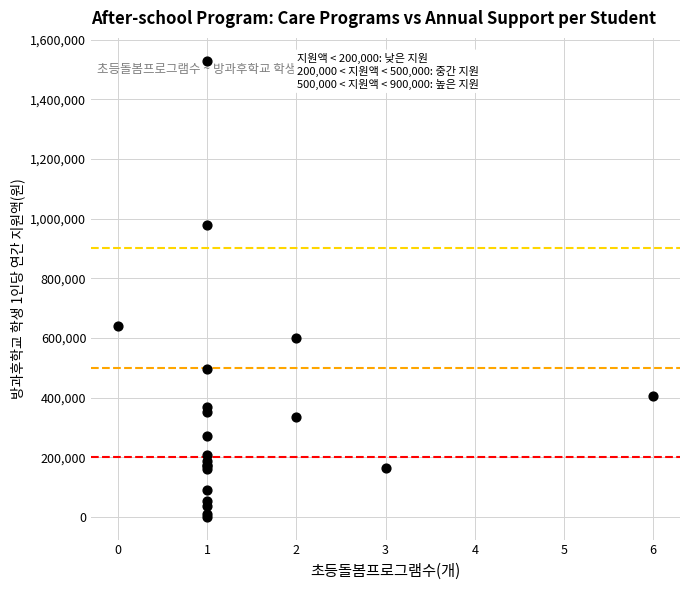

What Y value in the scatter plot is closest to 765000?

641423.5